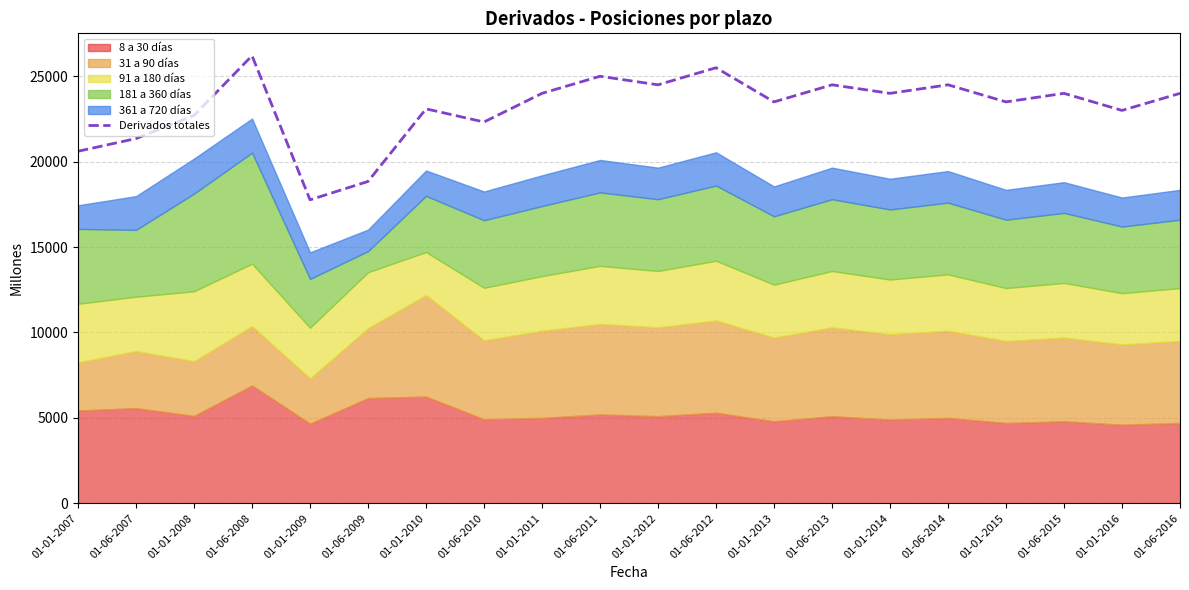

Is it true that Derivados totales equals 36050 at 01-01-2007?

False